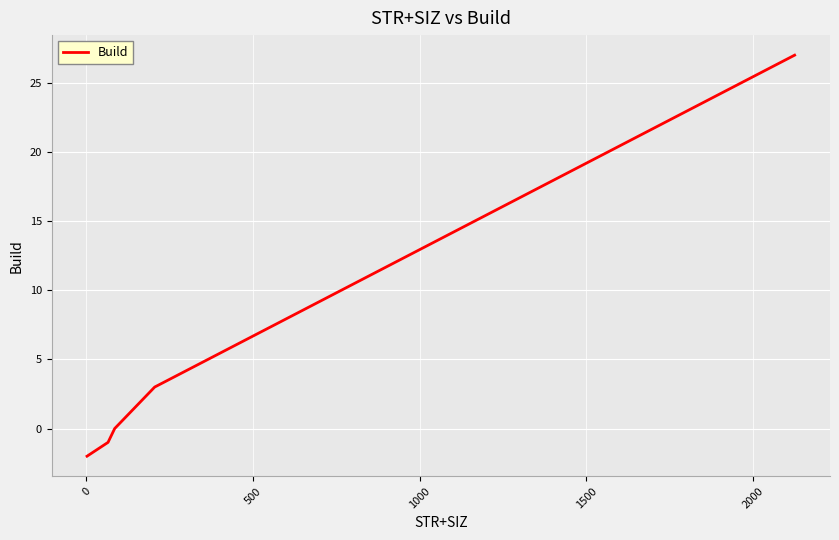

What is the greatest value displayed?

27